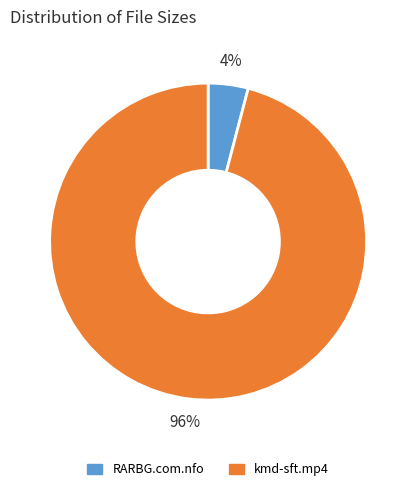

Which category has the smallest portion of the pie?

RARBG.com.nfo